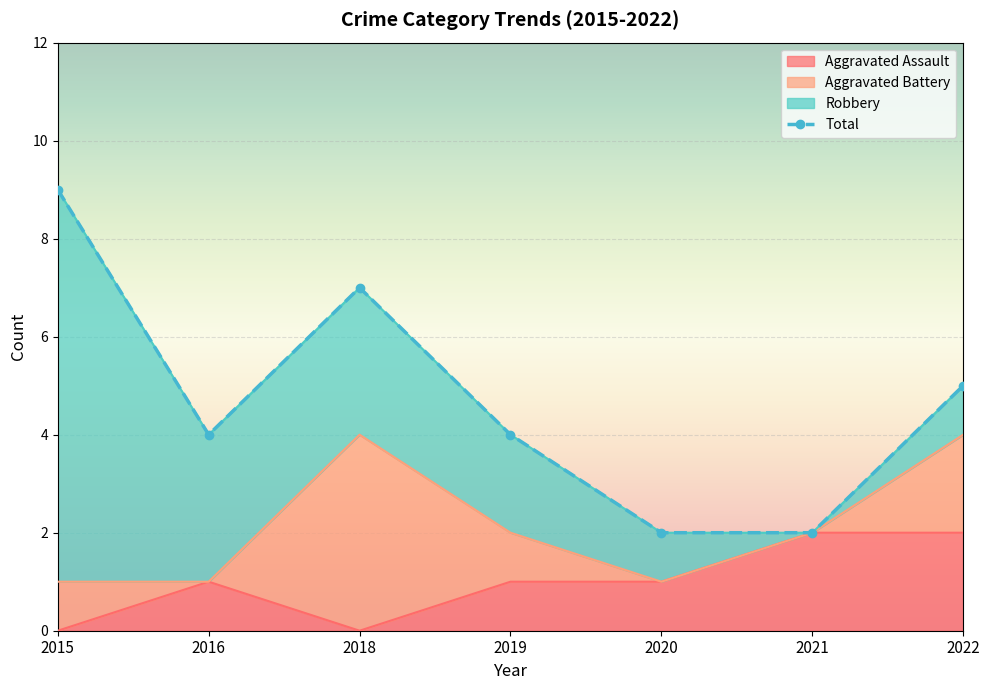

What is the greatest value displayed?

9